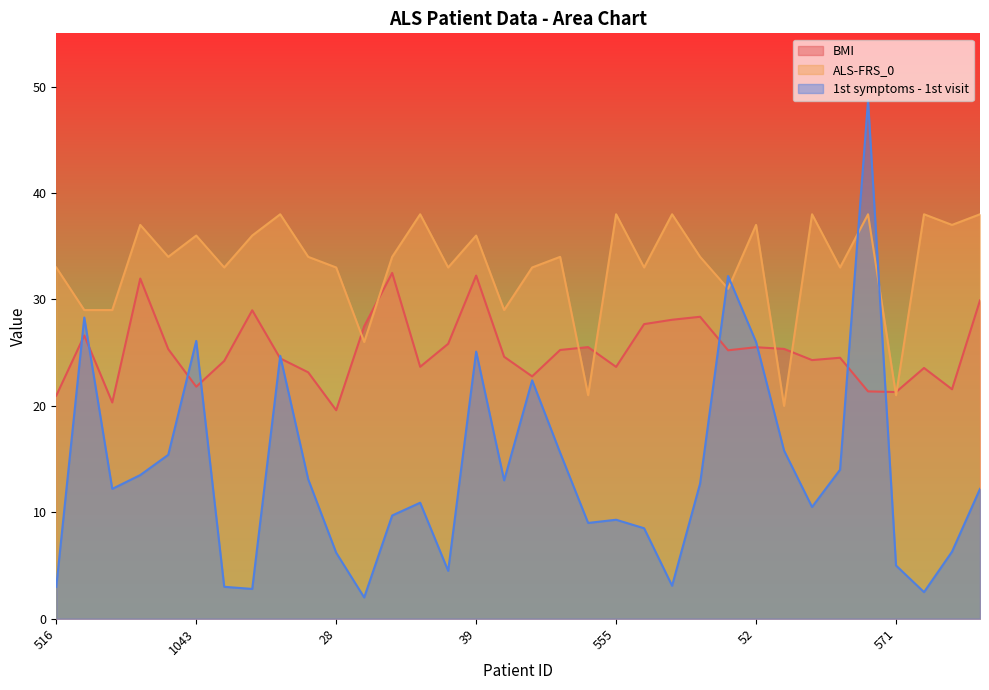

Does the chart display data point markers on the line(s)?

No